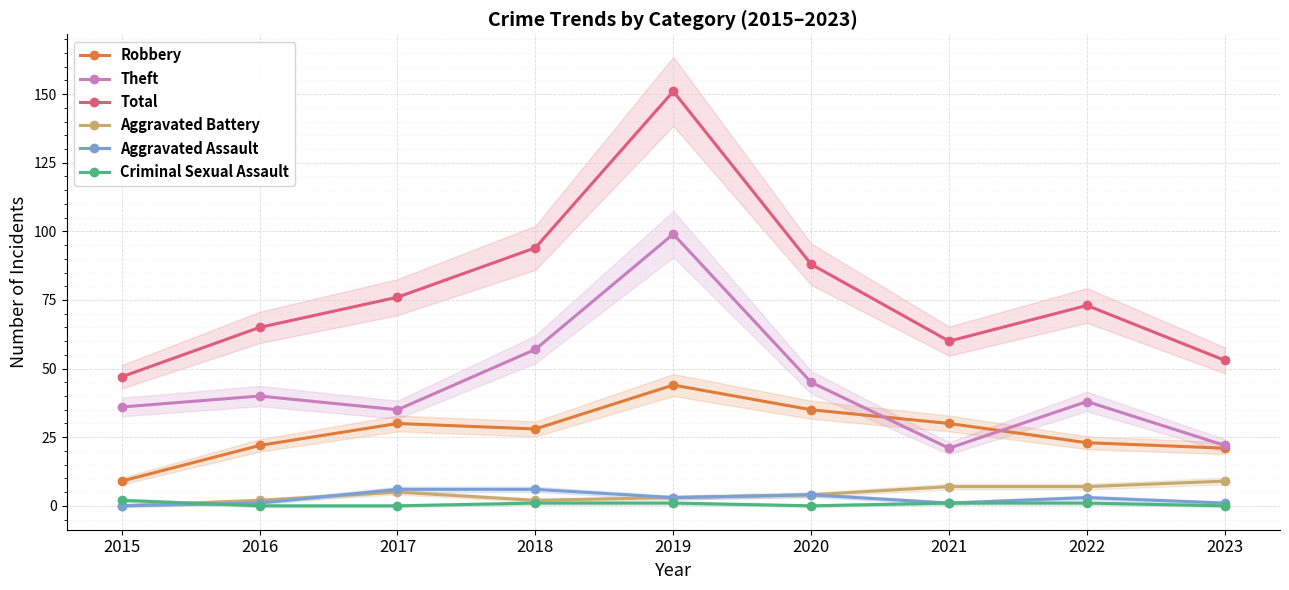

At which category does Robbery reach its first local valley?

2018